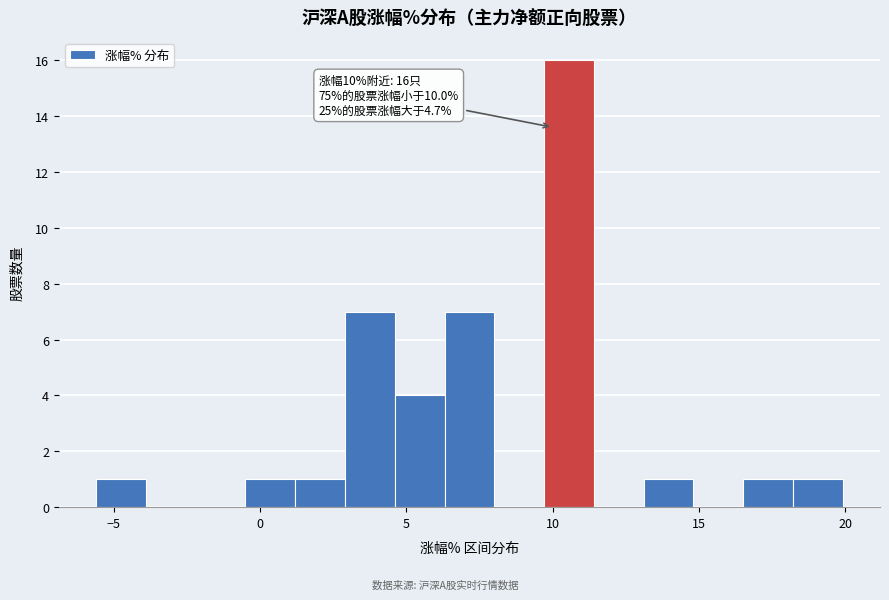

Around what value on the x-axis is the tallest bar? Give the approximate position of its centre, as read against the axis.

10.5